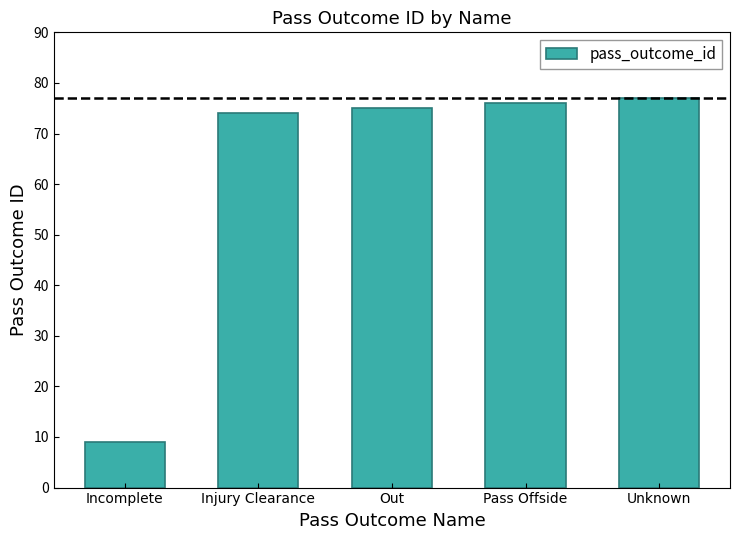

What is the label of the 5th bar from the left?

Unknown